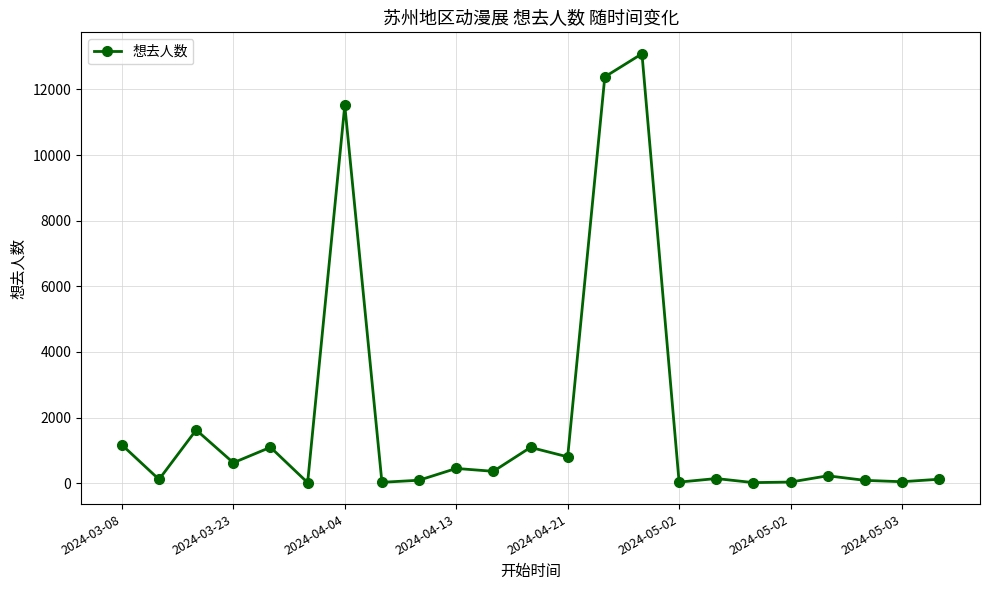

True or false: there are more than 0 points higher than both neighbors.

True